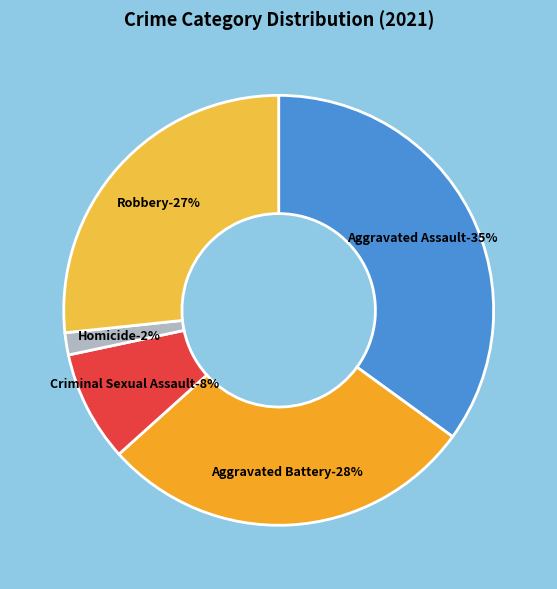

What percentage is the Aggravated Battery slice, to the nearest percent?

28%